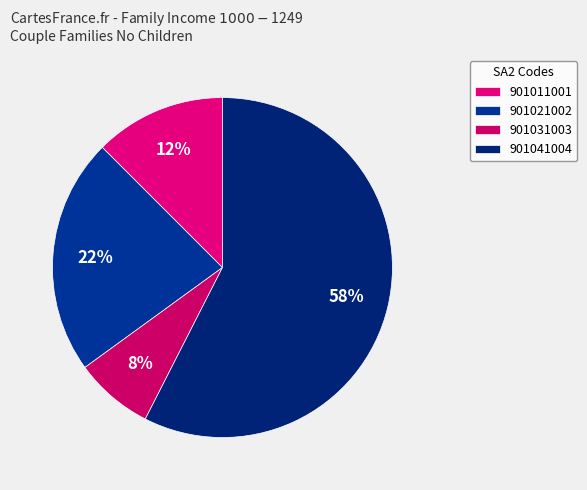

Which category has the smallest portion of the pie?

901031003